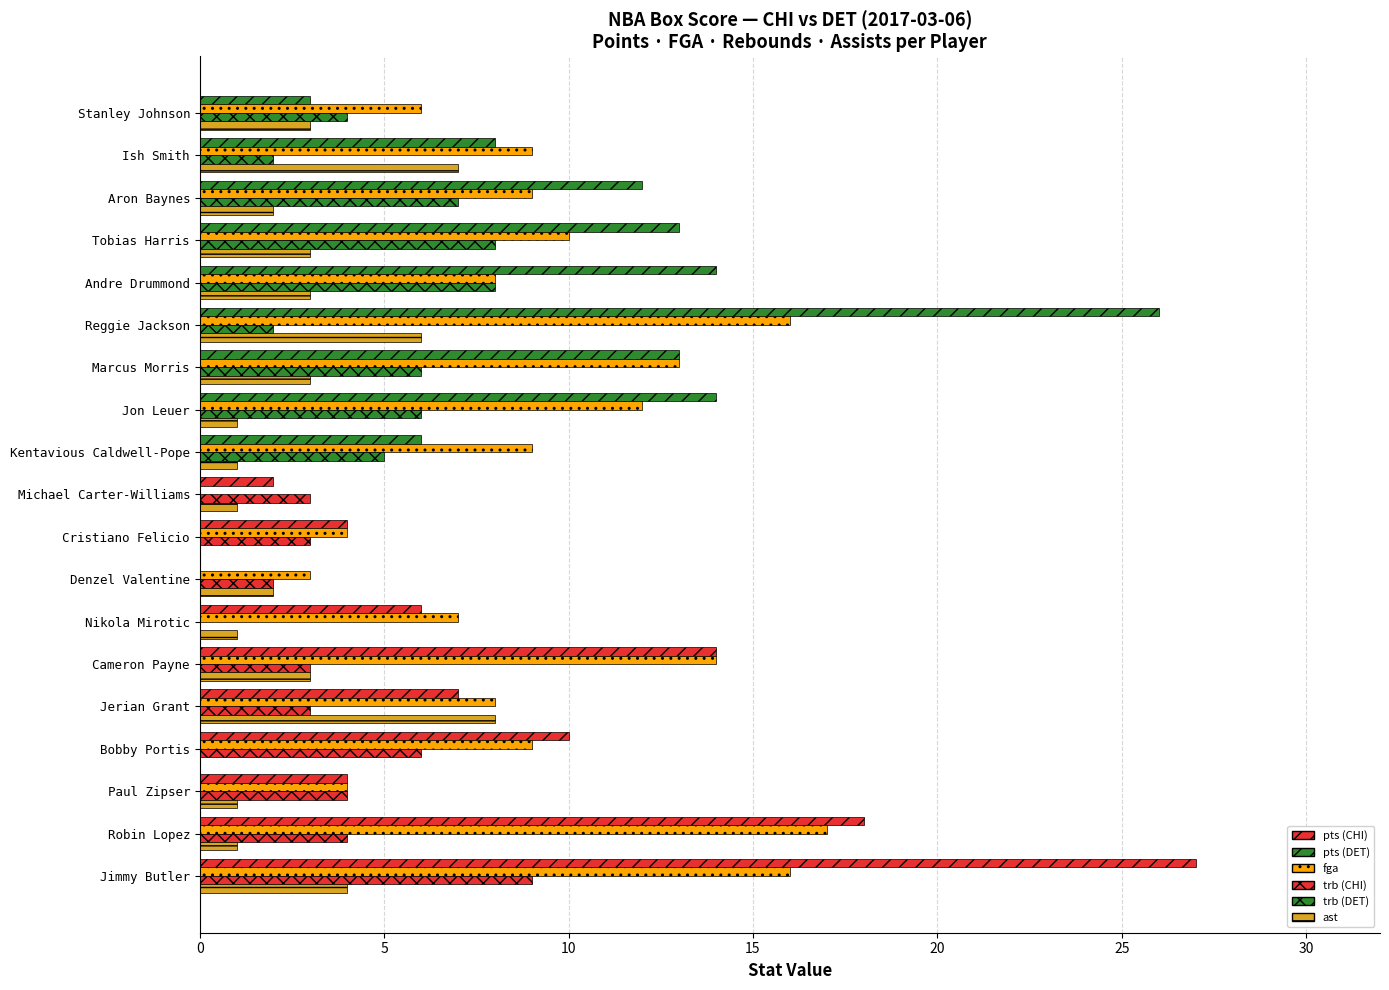

Count the number of categories in the chart.

19